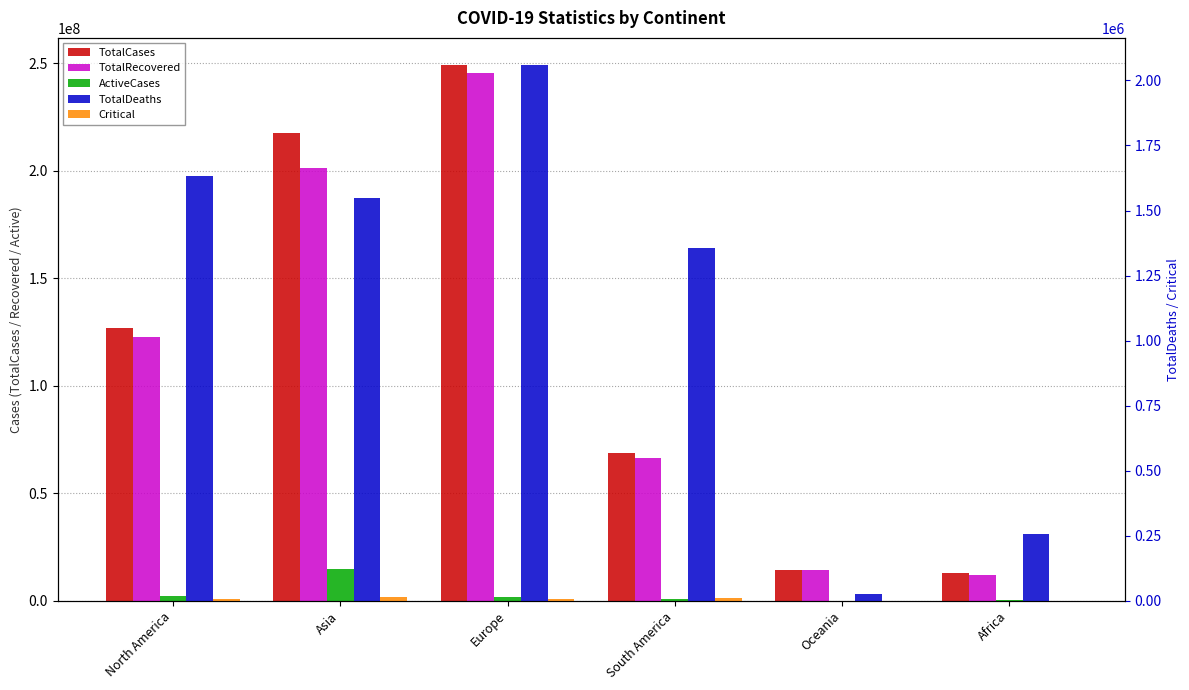

What is the difference between the maximum and minimum values in the TotalDeaths series?

2032626